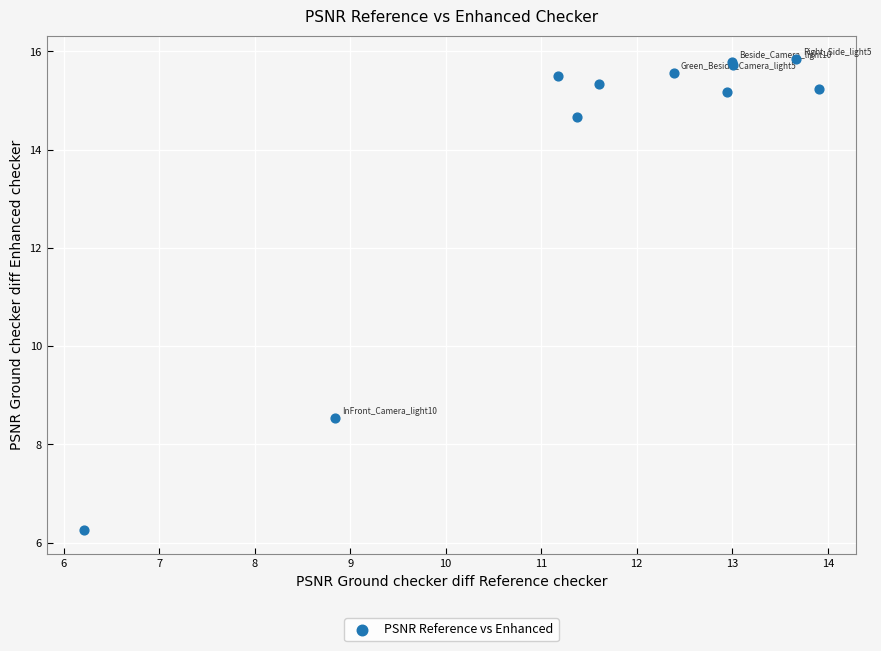

What Y value in the scatter plot is closest to 11?

8.5